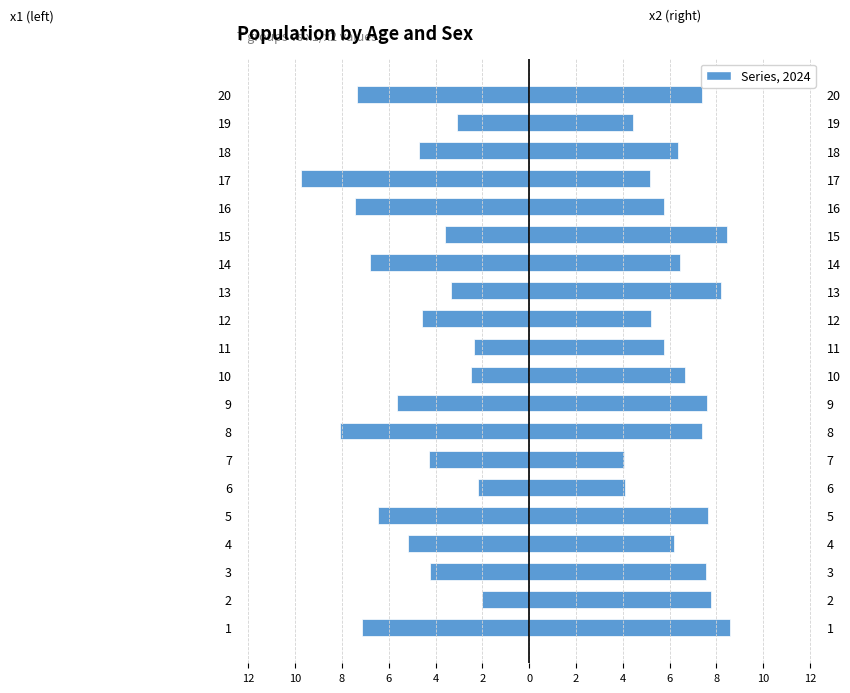

How many bars are there in each group?

2